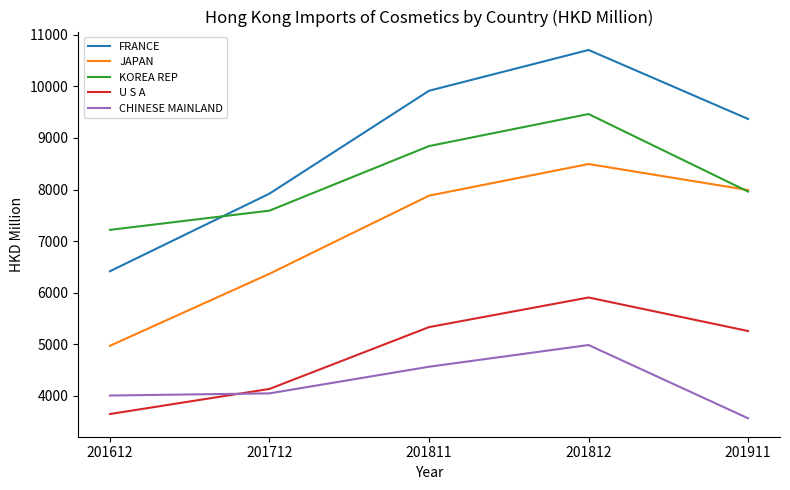

How many values in the JAPAN series exceed 7880?

3